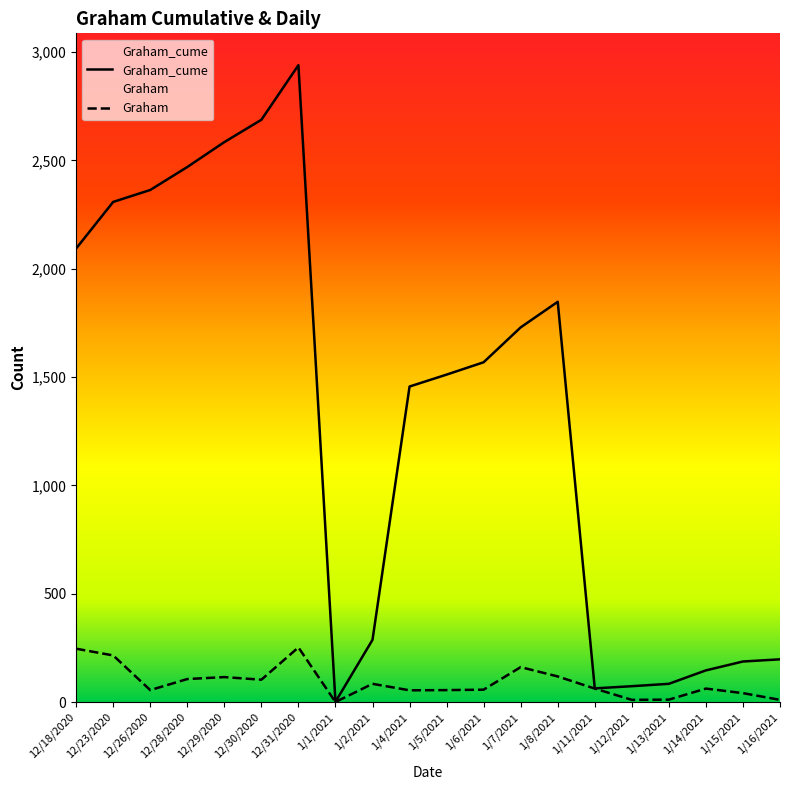

Does the chart display data point markers on the line(s)?

No